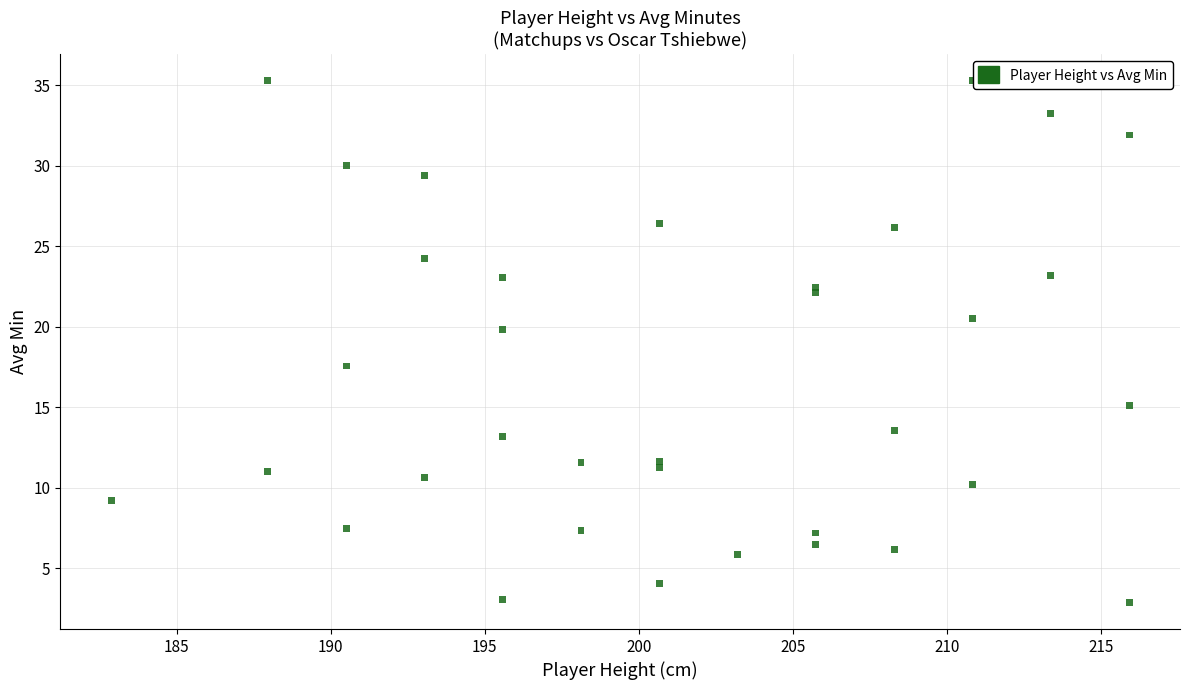

What Y value in the scatter plot is closest to 19?

19.8